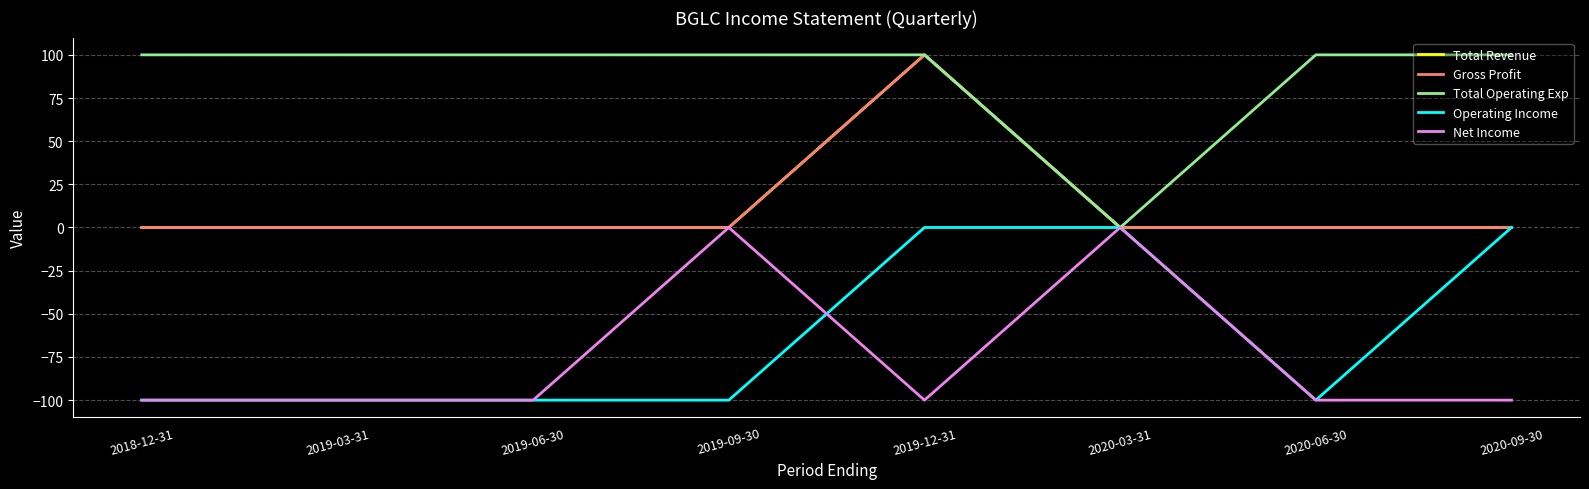

Is this an area chart (filled region under the line)?

No